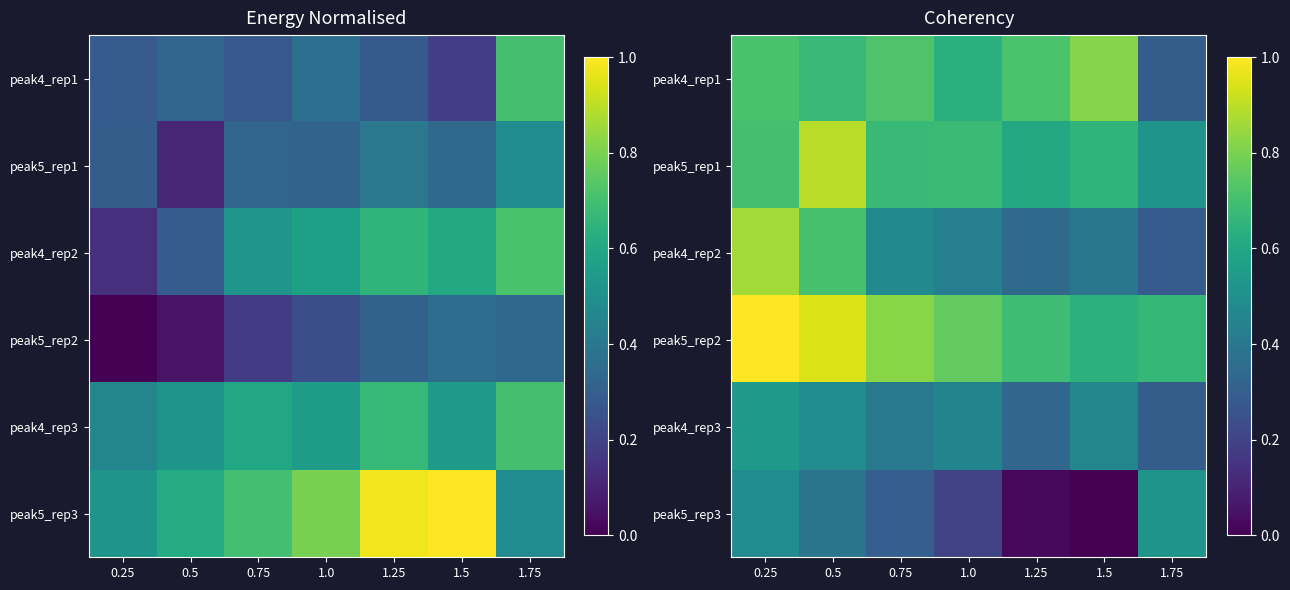

True or false: peak4_rep2 has a value of 0.7 at 0.75.

False